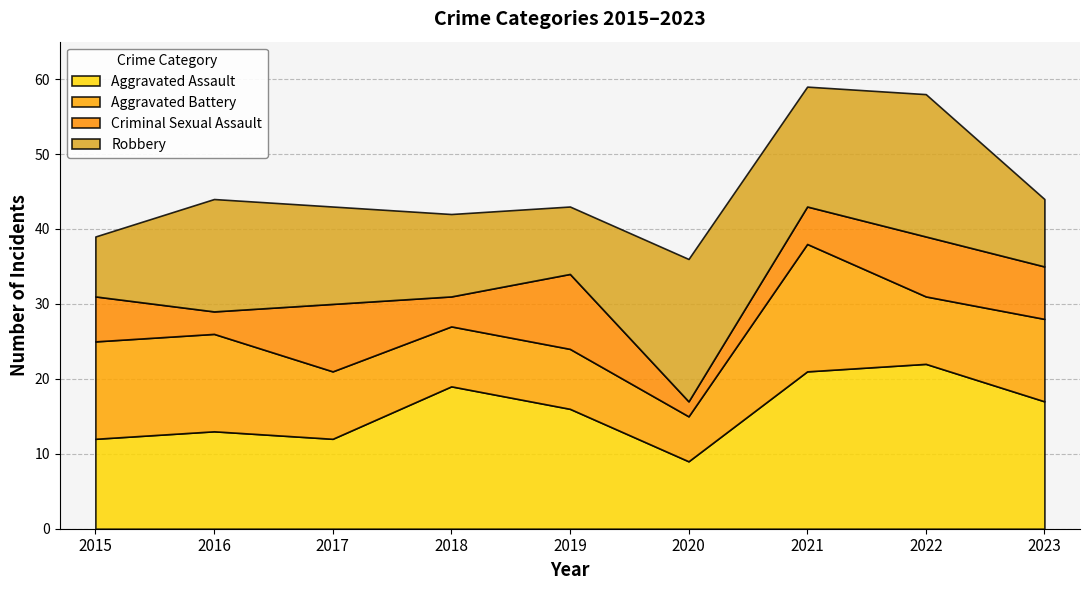

Which series has the largest total across all categories?

Aggravated Assault